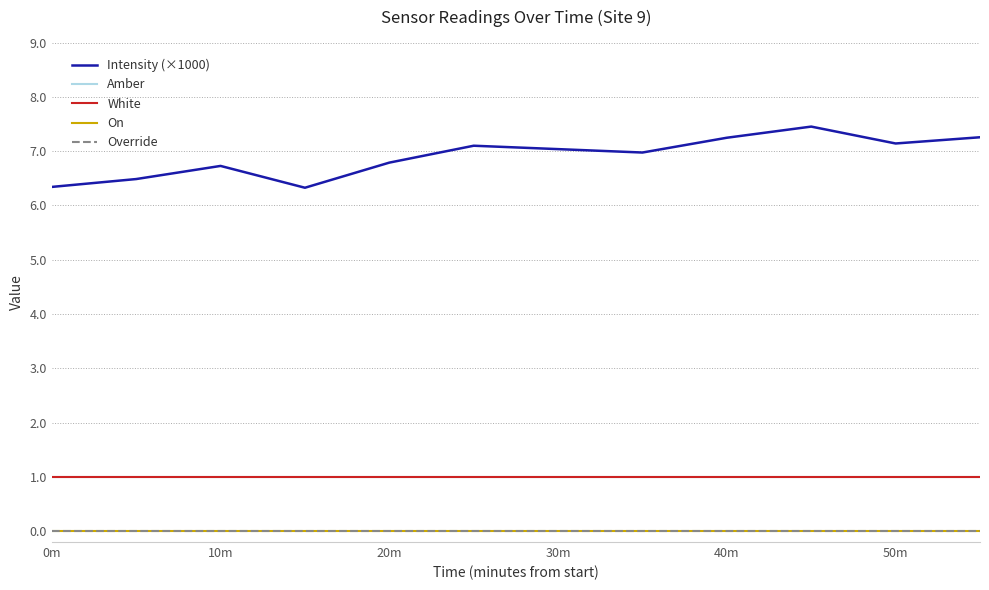

Does the chart display data point markers on the line(s)?

No